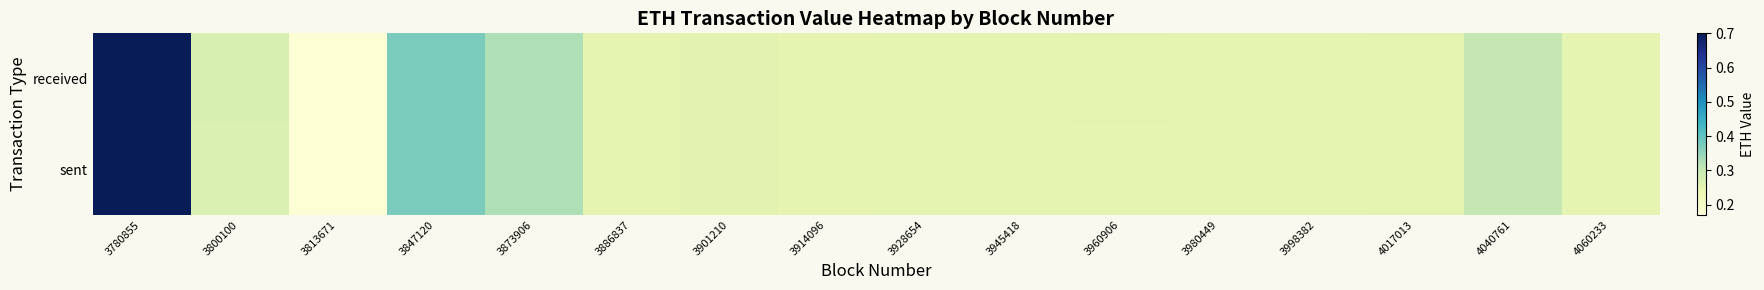

Count the number of categories in the chart.

16